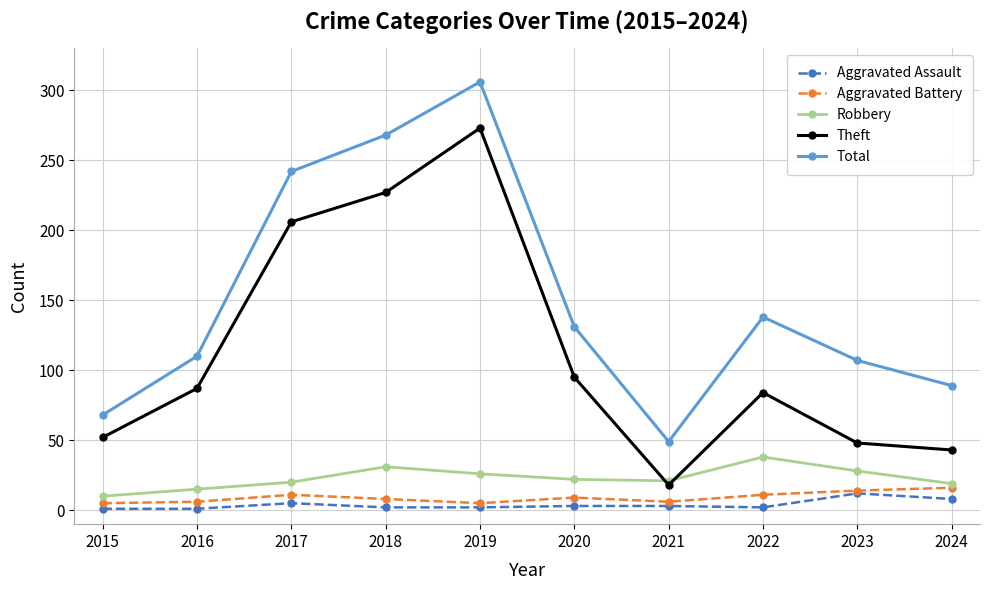

Rank the series at 2020 from highest to lowest value.

Total, Theft, Robbery, Aggravated Battery, Aggravated Assault